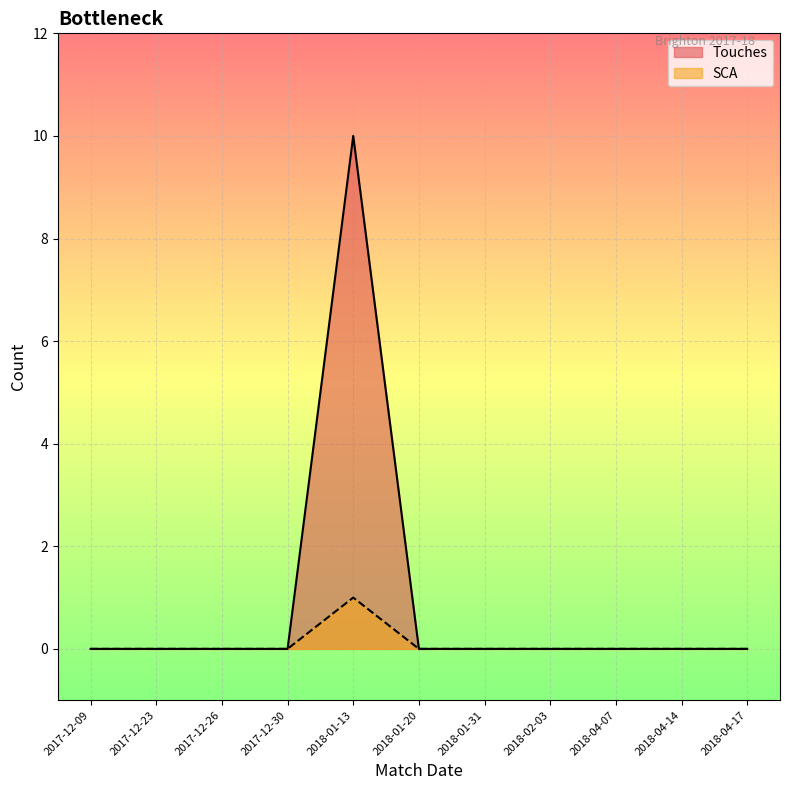

True or false: Touches has a value of 0 at 2017-12-30.

True